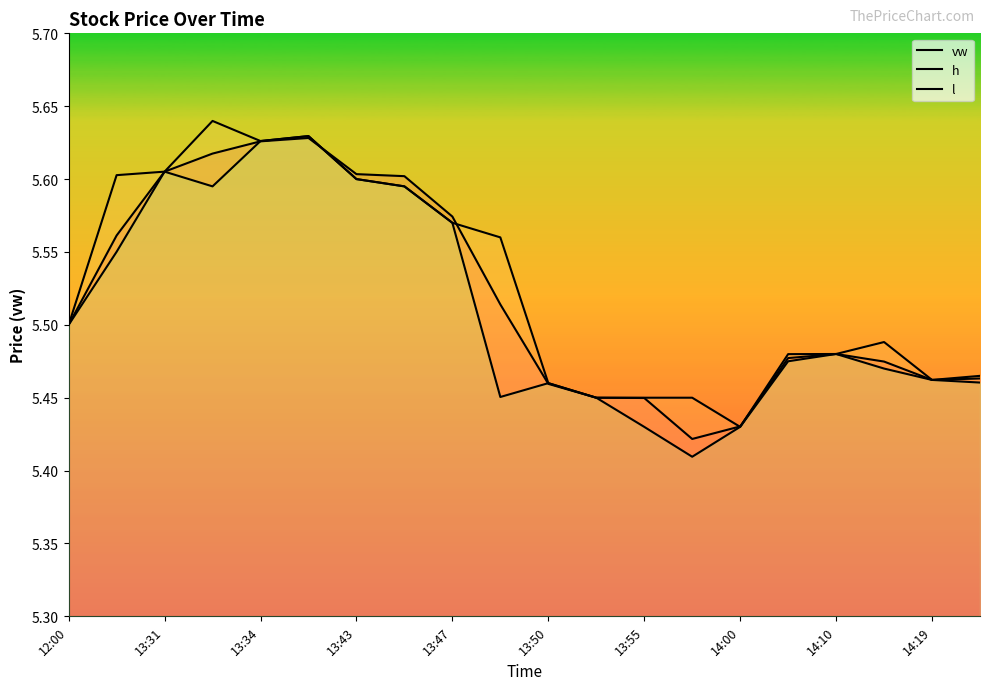

How many lines are shown in the chart?

3